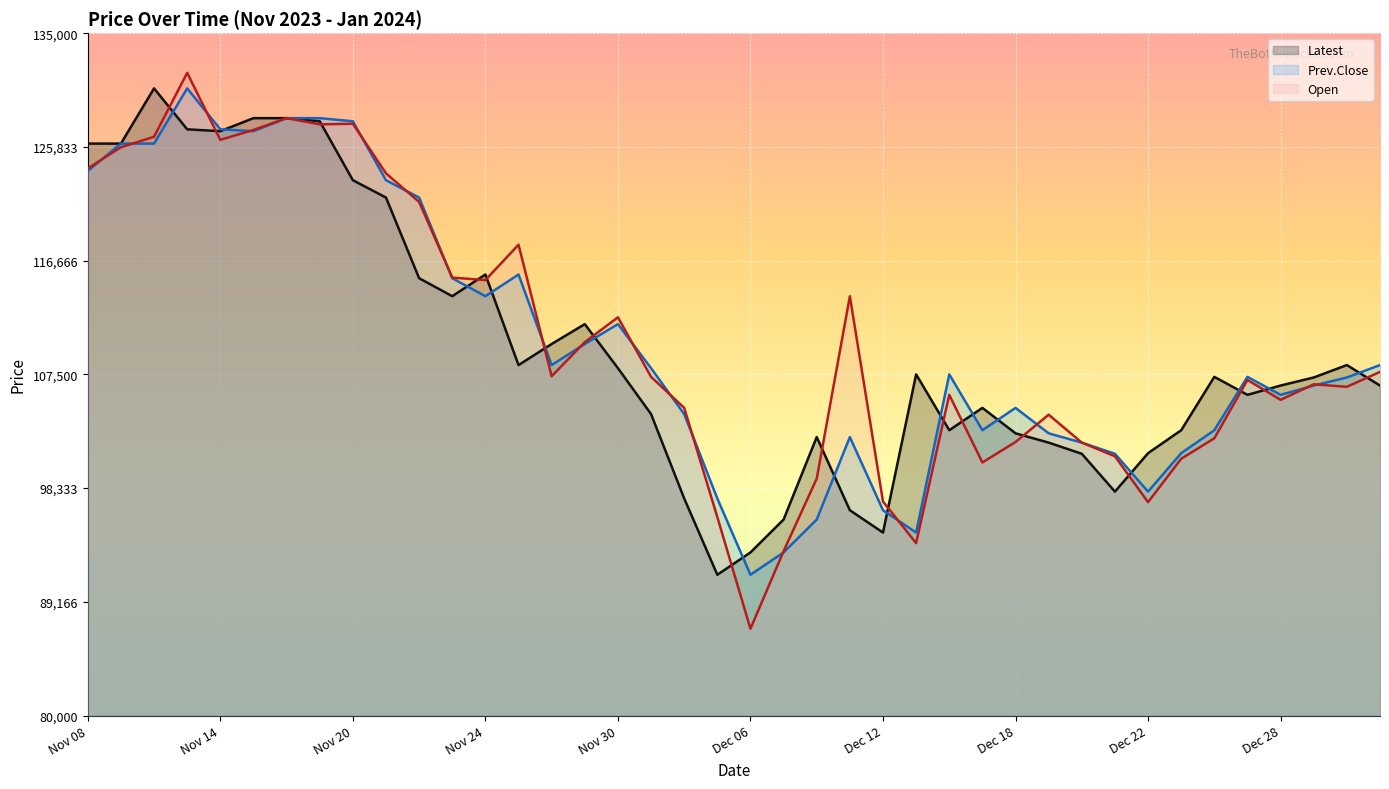

Where does the Prev.Close series first go above 107500?

Nov 08